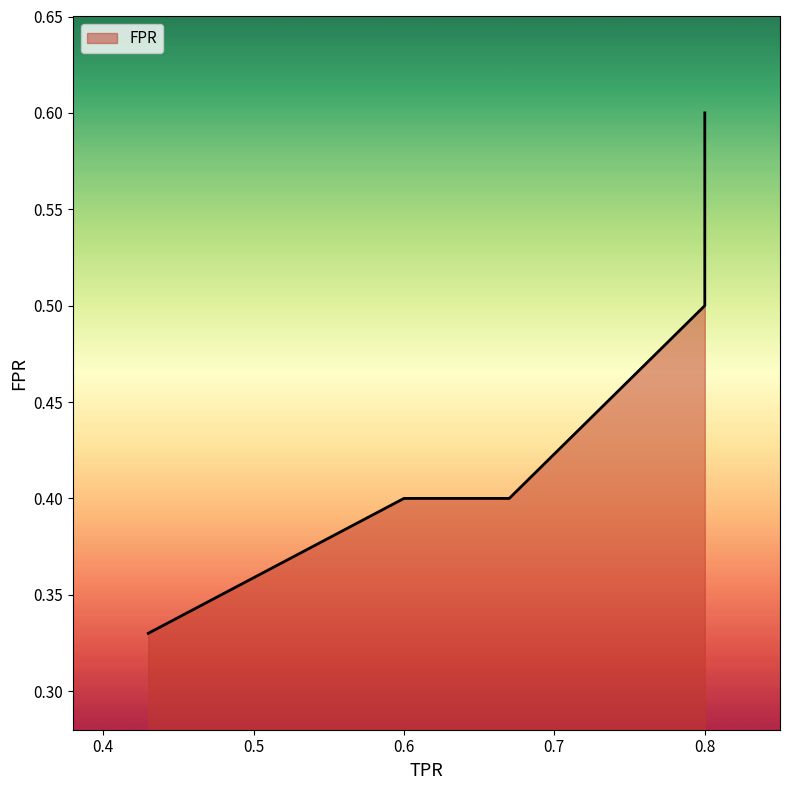

Is it true that the value at 0.8 is 0.9?

False